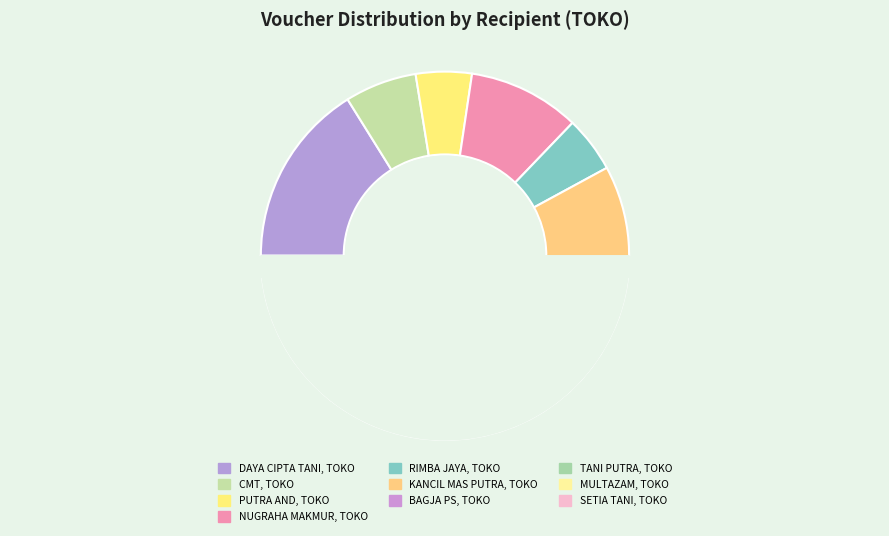

True or false: RIMBA JAYA, TOKO accounts for 1% of the total.

False